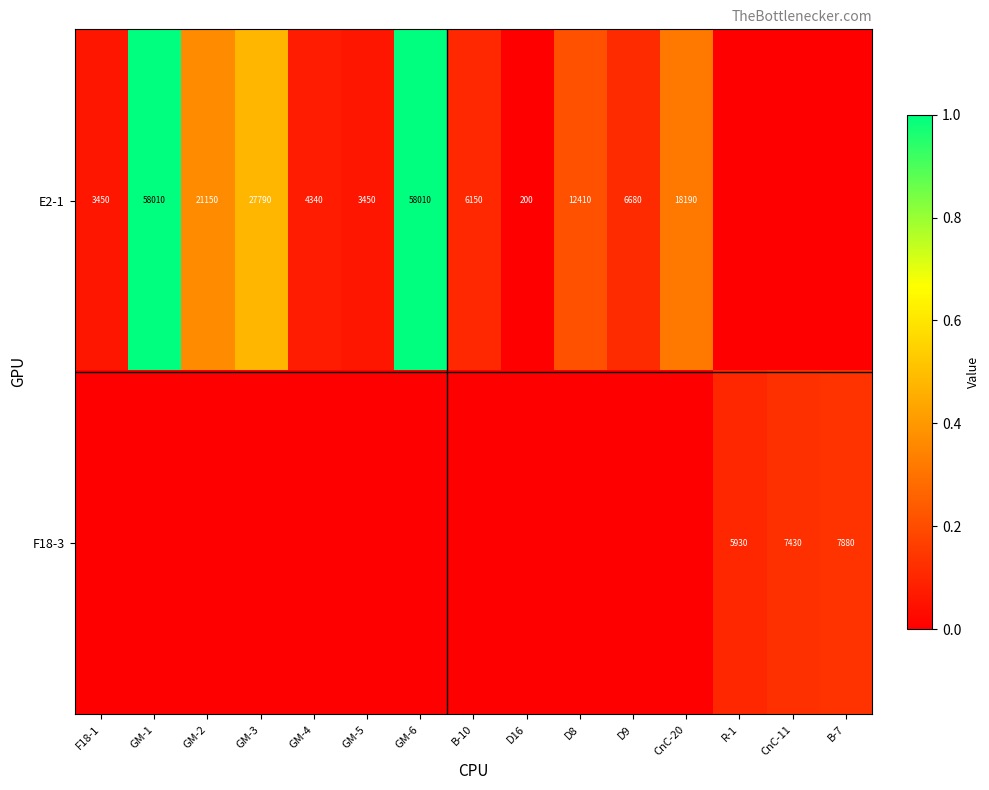

The E2-1 series shows 3850 at B-10. True or false?

False